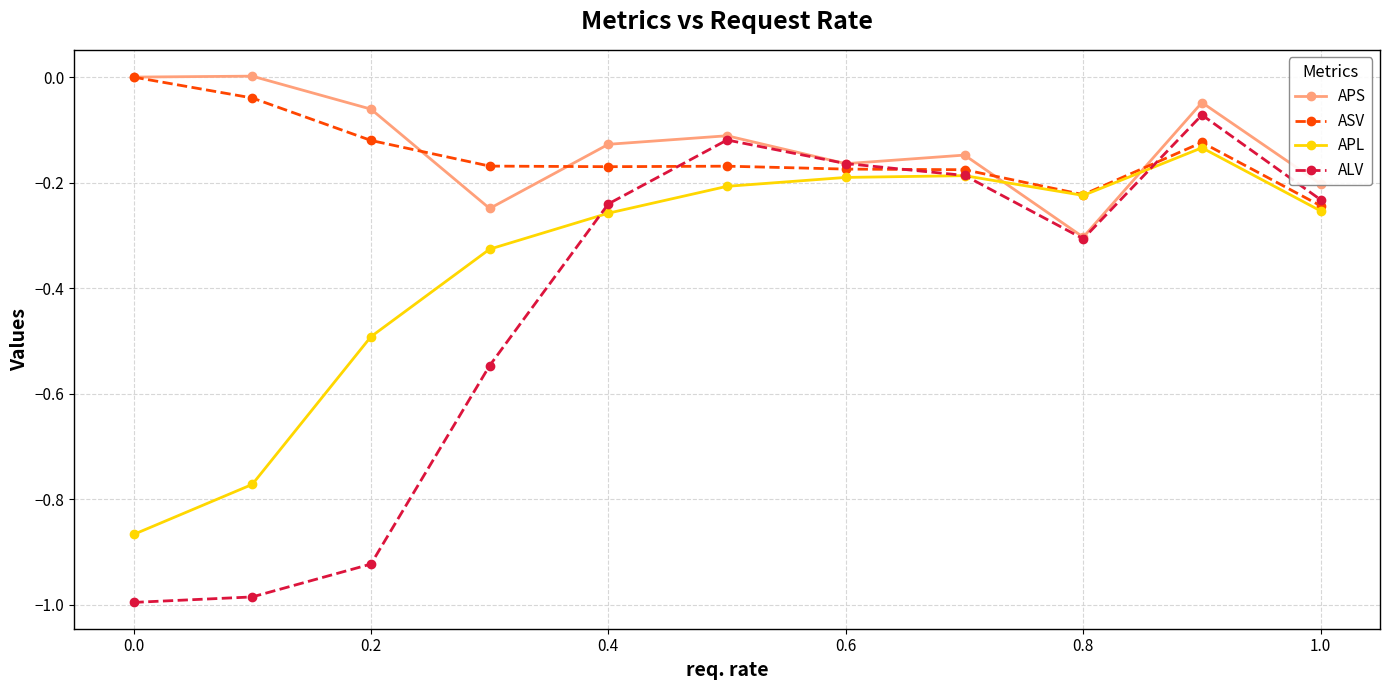

How many data points in ASV are less than 0?

10